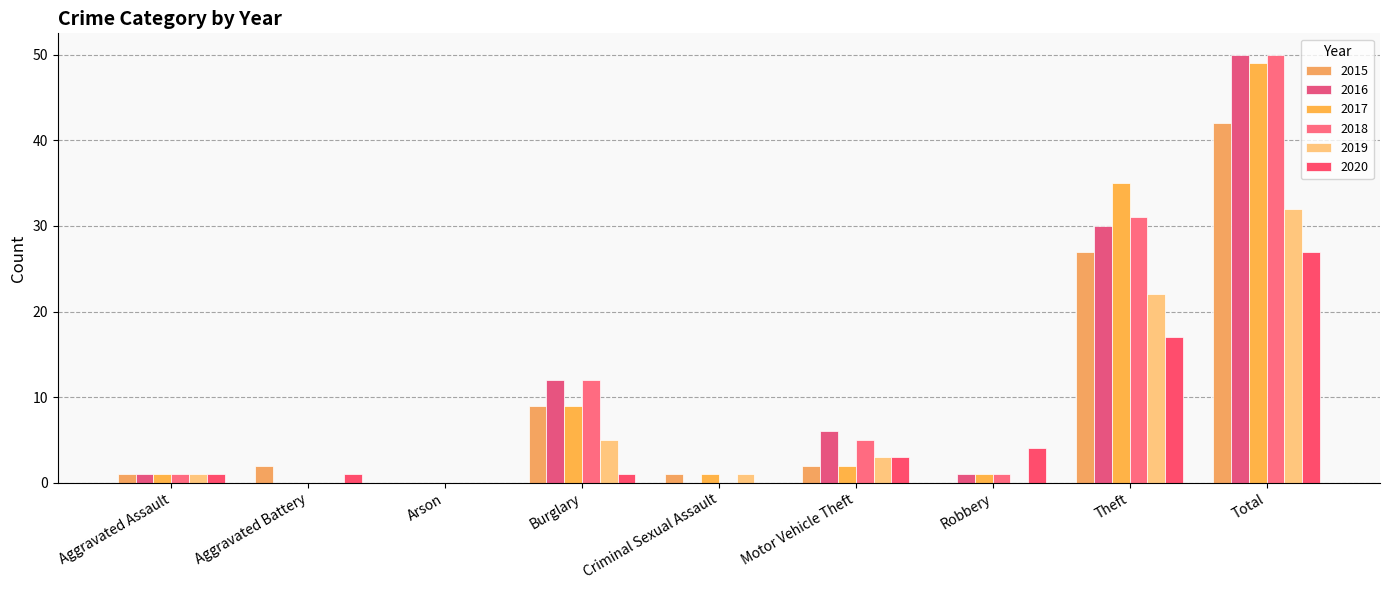

Which series has the largest total across all categories?

2016